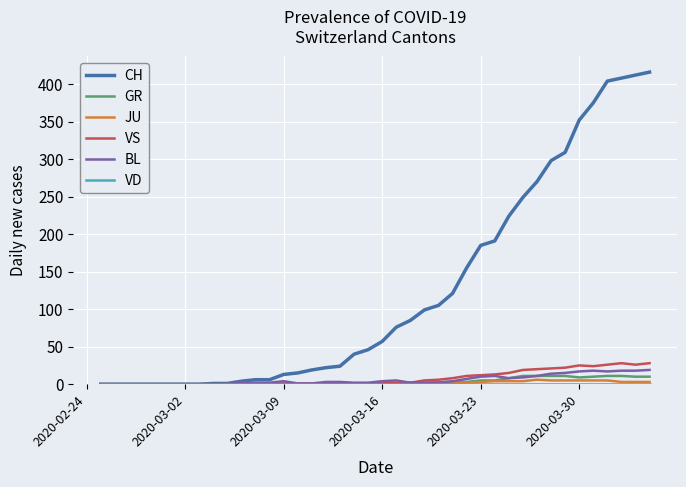

Which series has the largest total across all categories?

CH